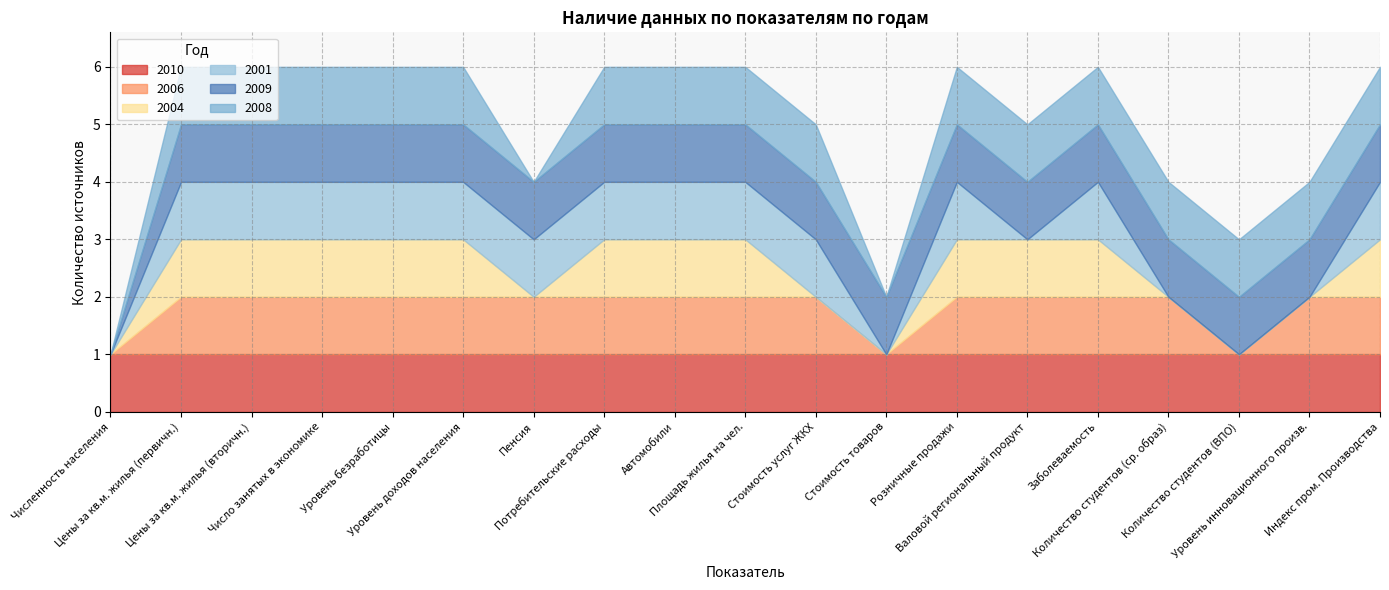

Is it true that 2001 equals 0 at Уровень инновационного произв.?

True